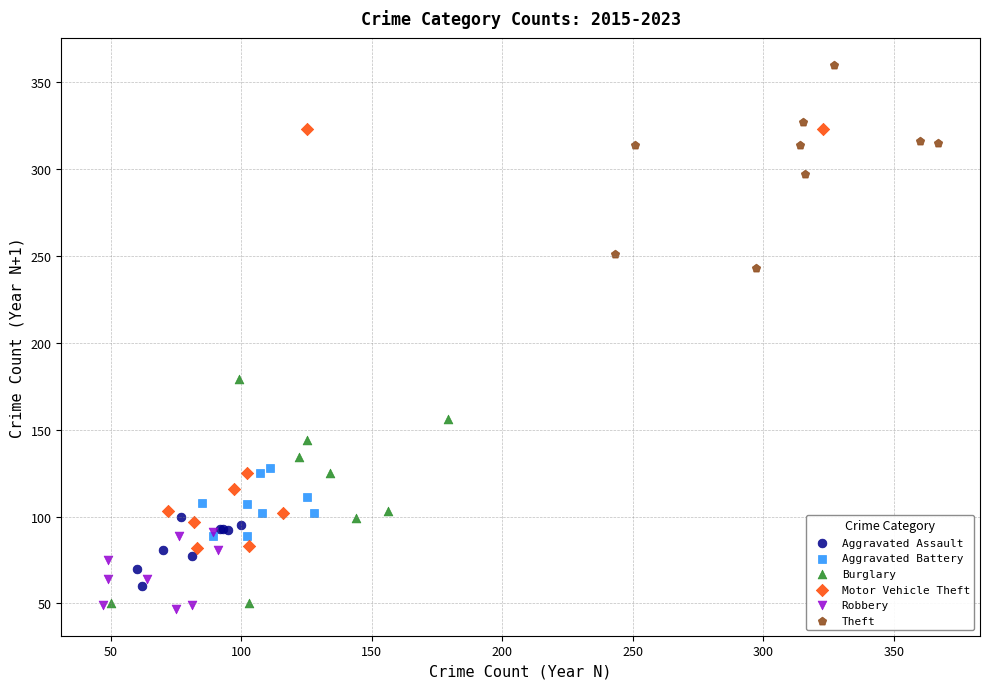

Which series has the widest spread of Y values?

Motor Vehicle Theft